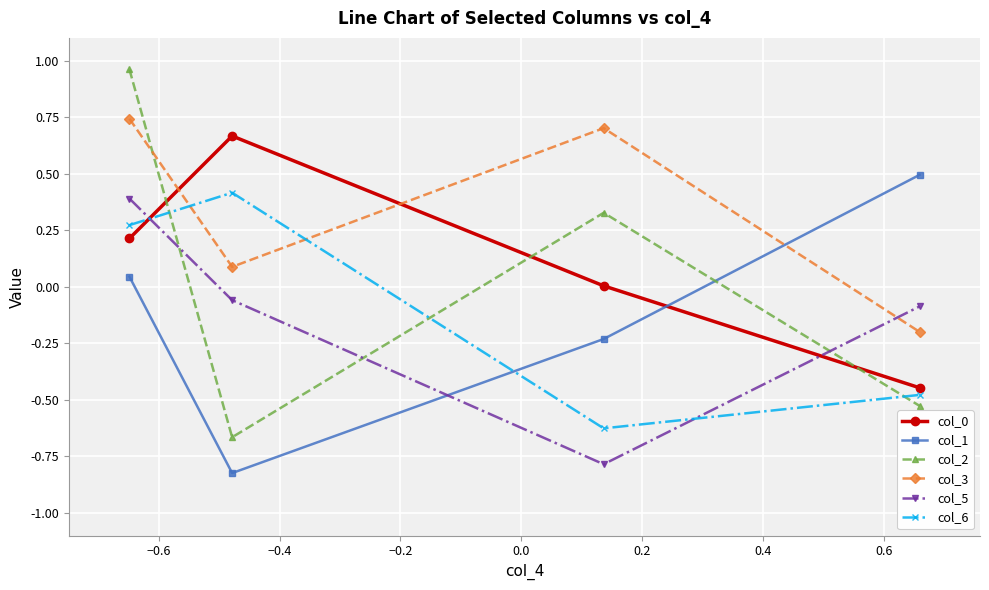

Which series has the widest spread of values?

col_2